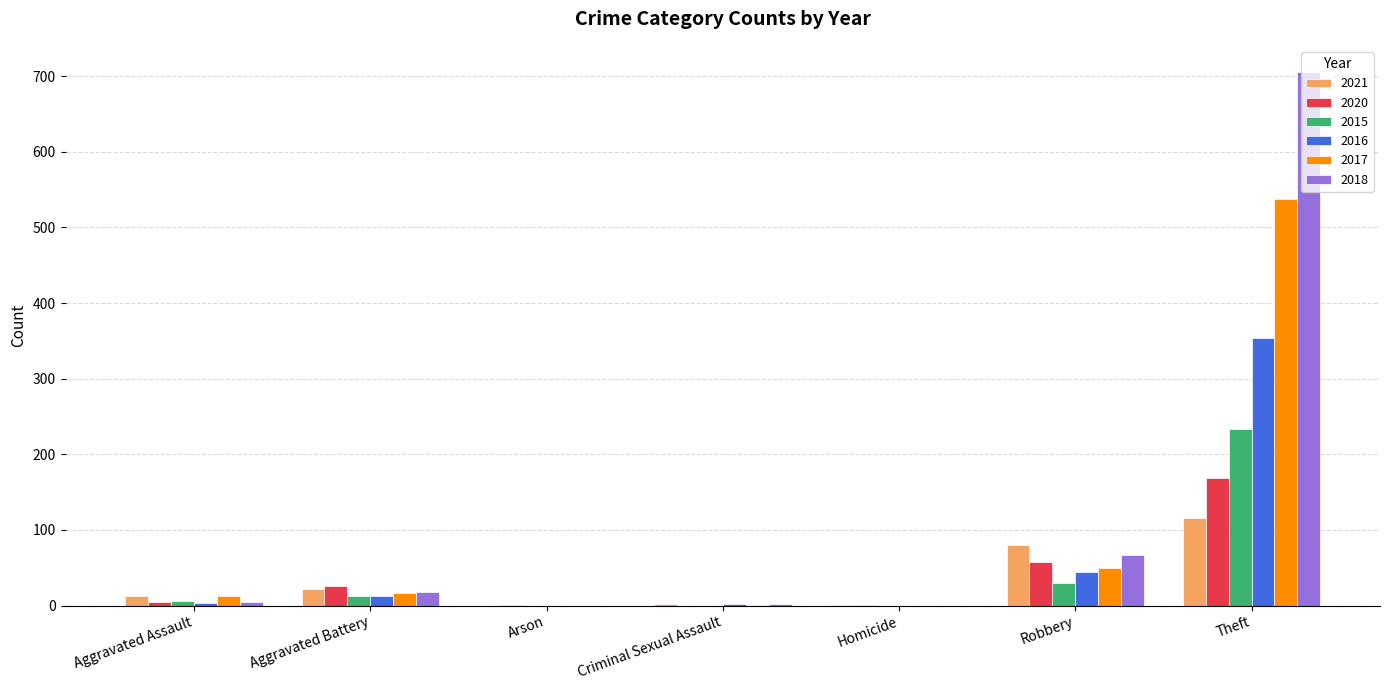

What is the highest value of the 2018 series?

705